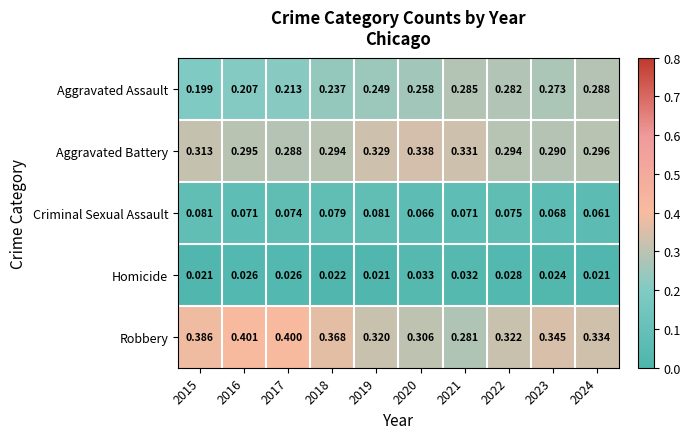

At 2016, list the series in order from smallest to largest.

Homicide, Criminal Sexual Assault, Aggravated Assault, Aggravated Battery, Robbery